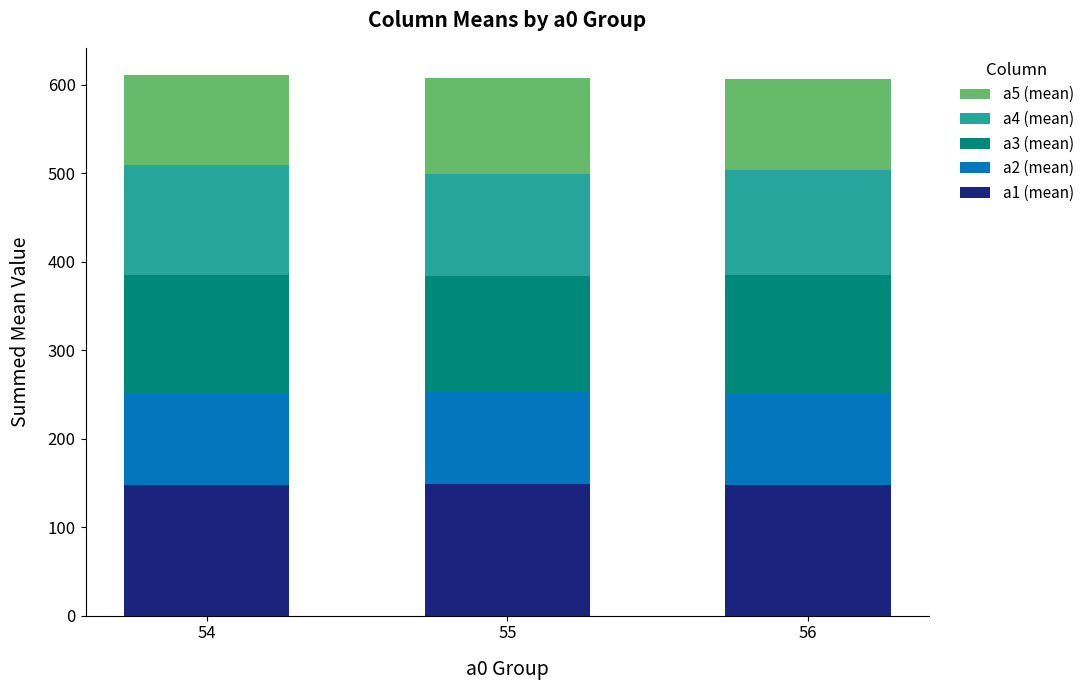

What is the sum of the a1 (mean) values at 54 and 56?

296.0